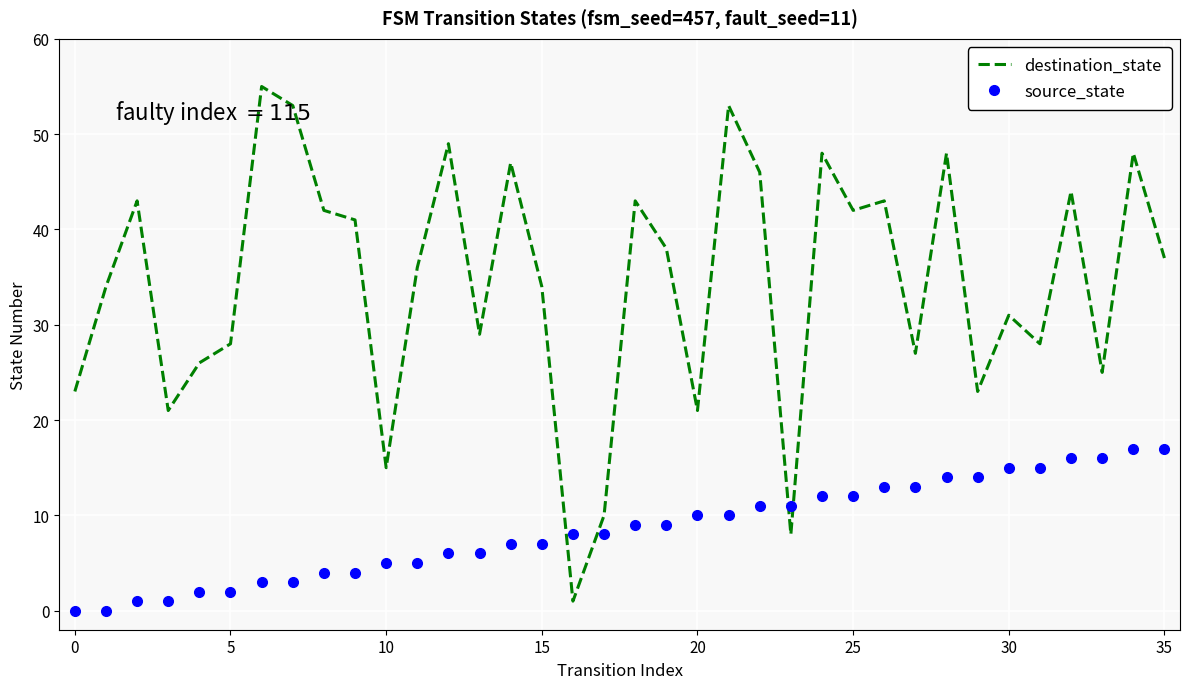

True or false: source_state and destination_state cross at least once.

True